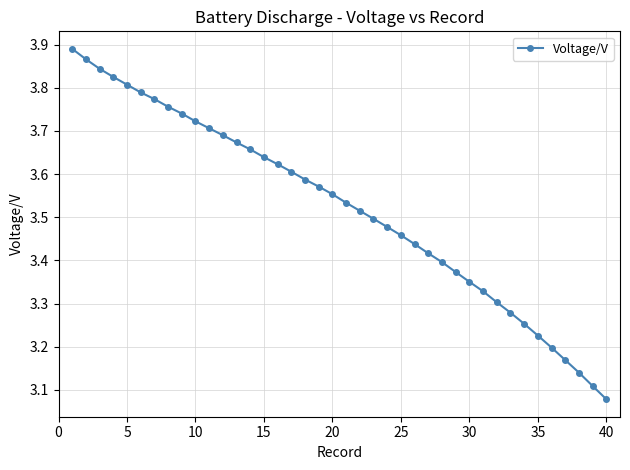

What is the difference between the second highest and minimum values?

0.8